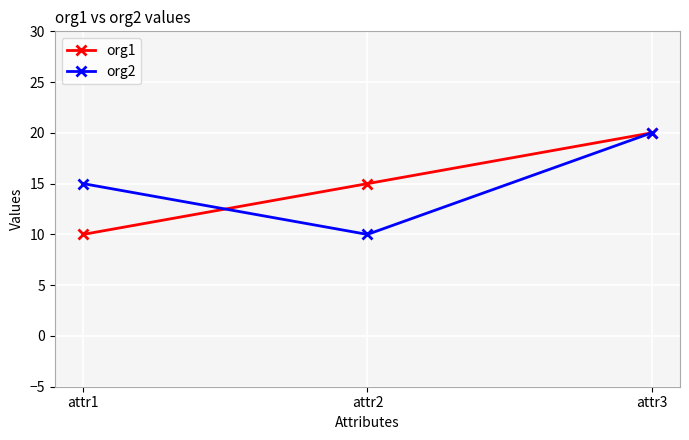

What is the spread (max minus min) of values at attr1?

5